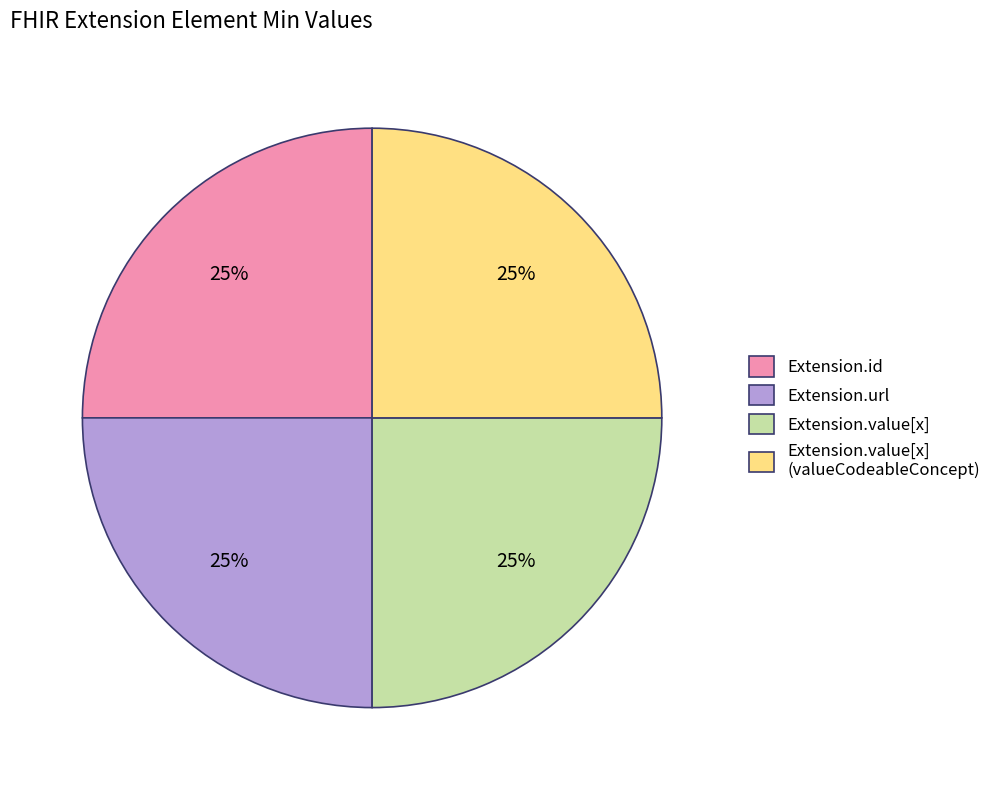

Count the number of slices in the pie.

4